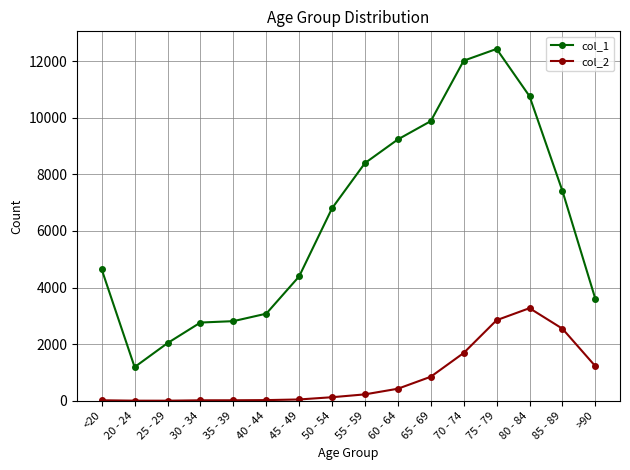

What is the difference between the highest and lowest values at 70 - 74?

10328